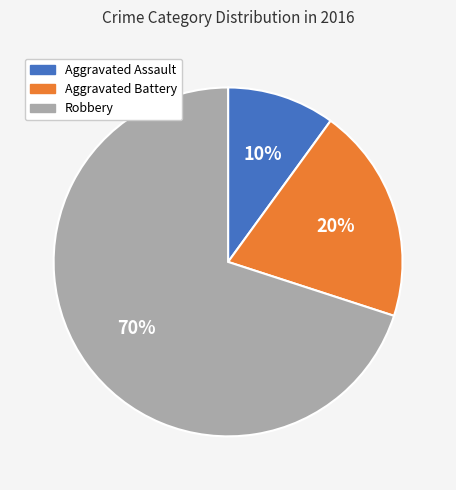

True or false: Aggravated Battery accounts for 20% of the total.

True